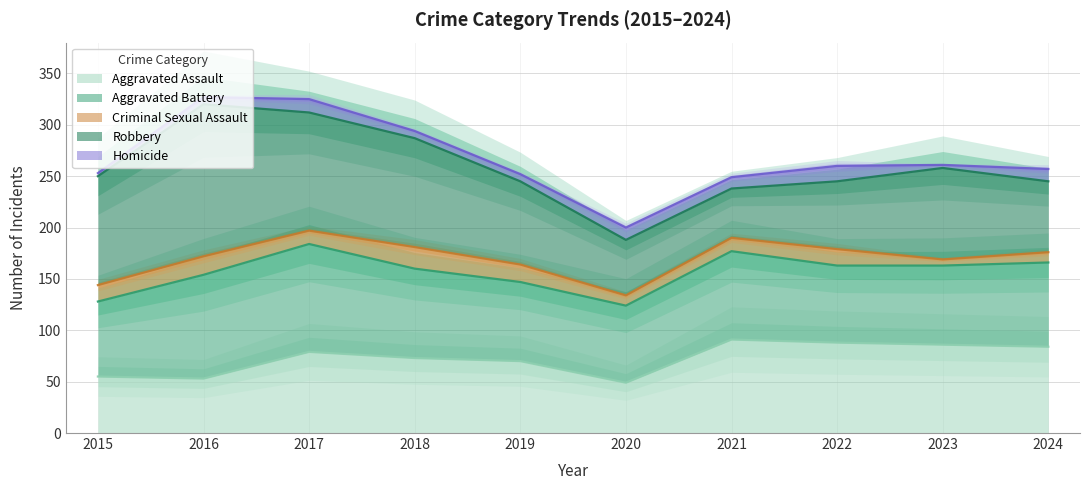

Which label corresponds to the largest value in the chart?

2016